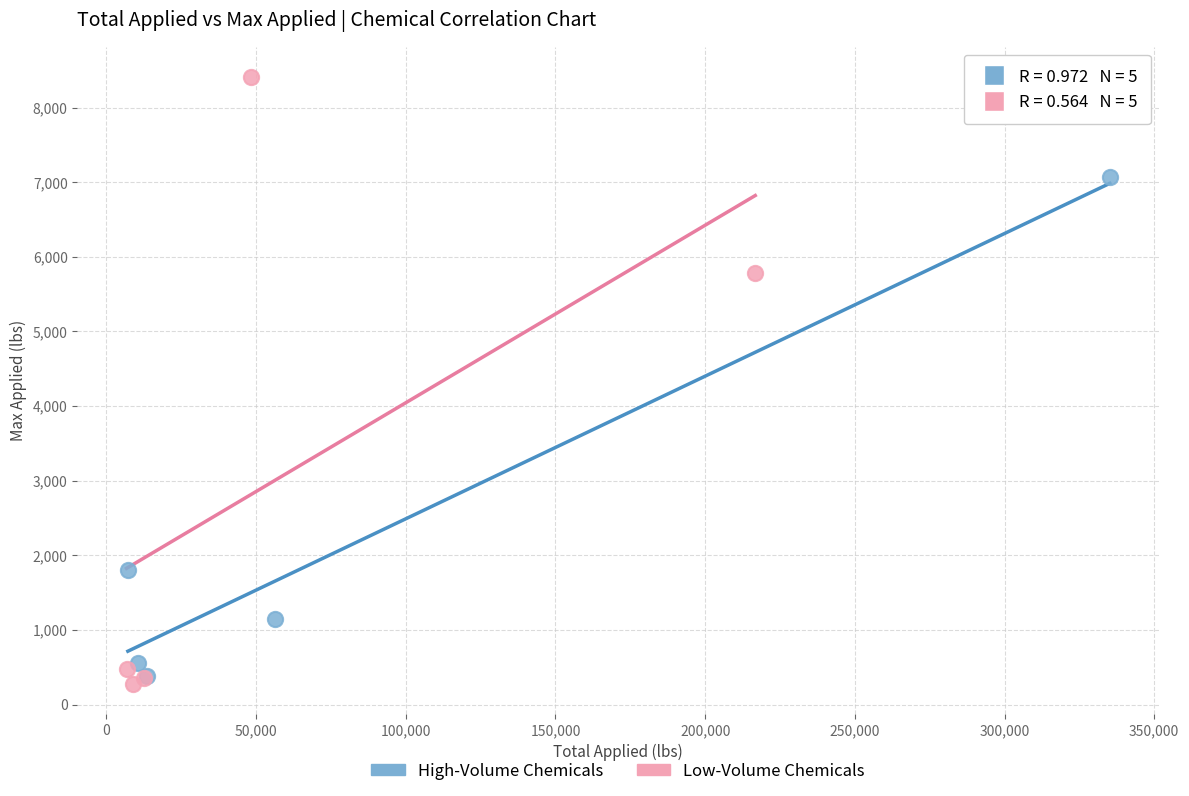

What are all the series names shown in the legend?

High-Volume Chemicals, Low-Volume Chemicals